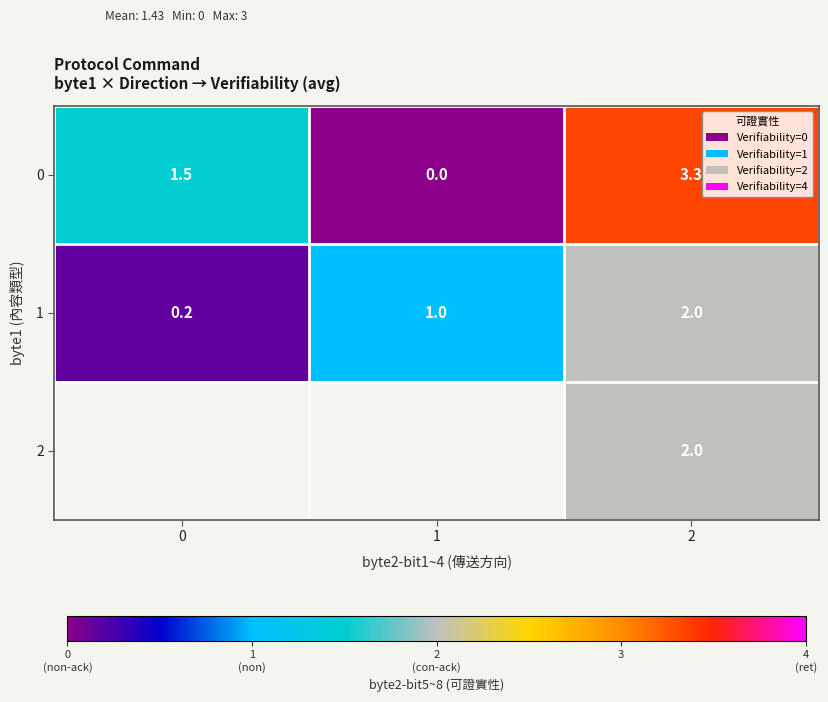

How many data points in row_1 are less than 1?

1